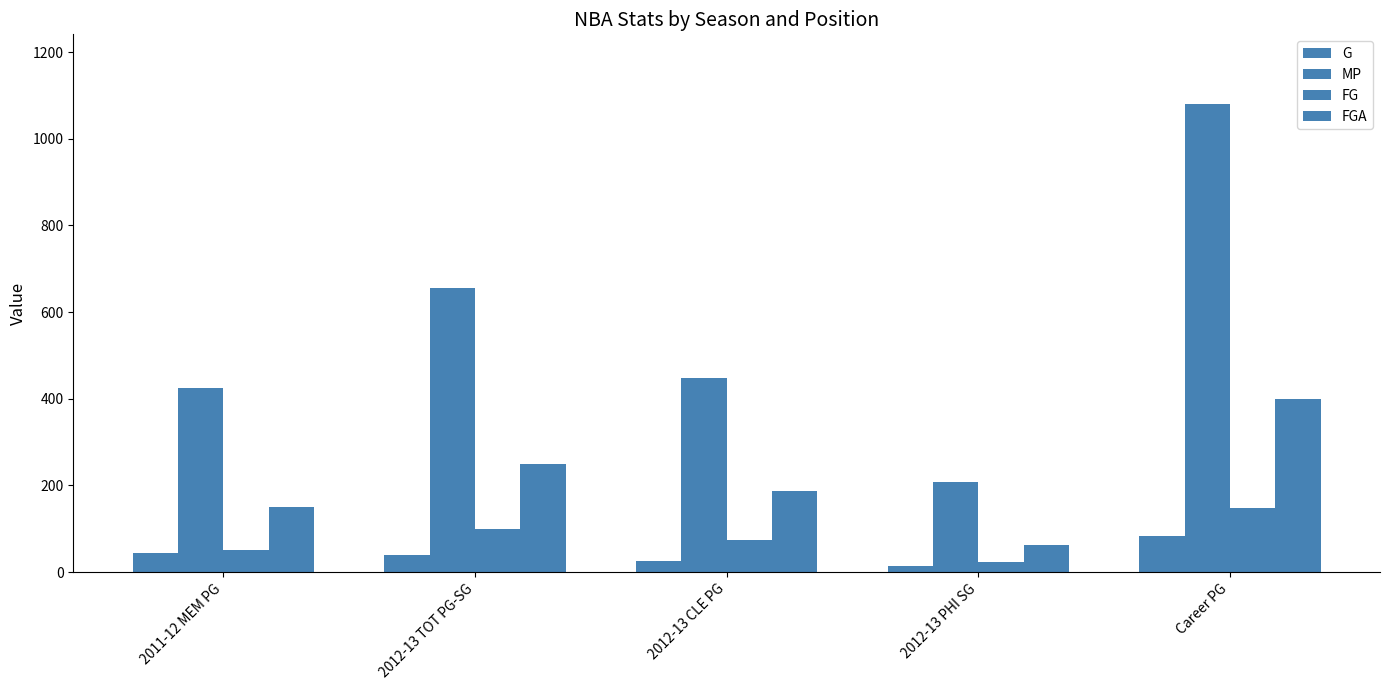

How many groups of bars are there?

5